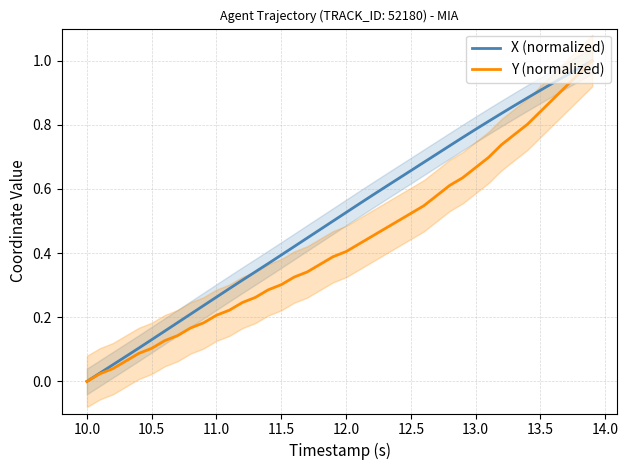

Is it true that X (normalized) equals 0.2 at 12.0?

False